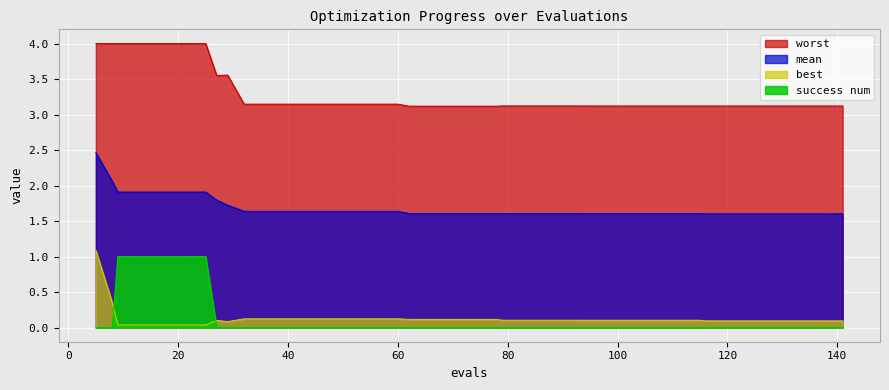

How many lines are shown in the chart?

4